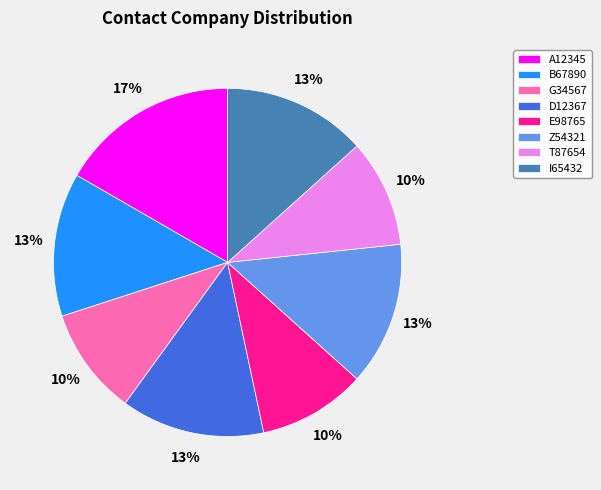

Is the sum of Z54321 and I65432 greater than half?

No